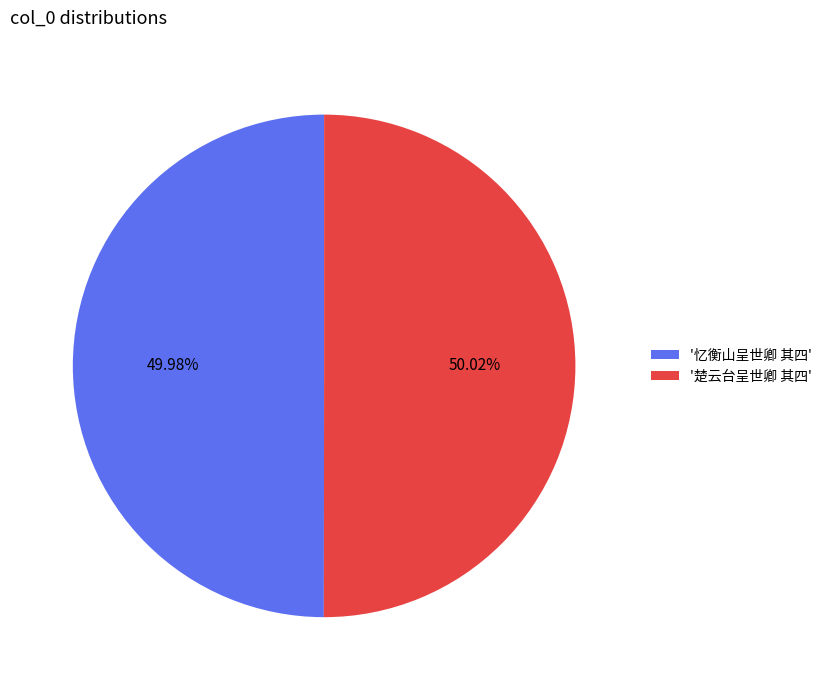

Is there a majority slice in this chart?

Yes